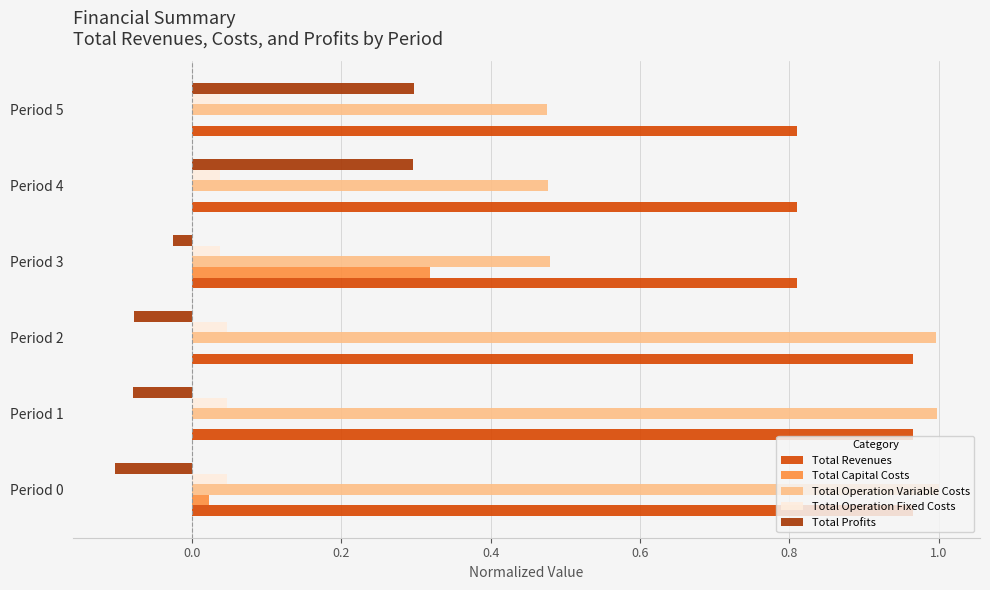

Is the value of Total Capital Costs at Period 0 greater than the value of Total Operation Variable Costs at Period 5?

No